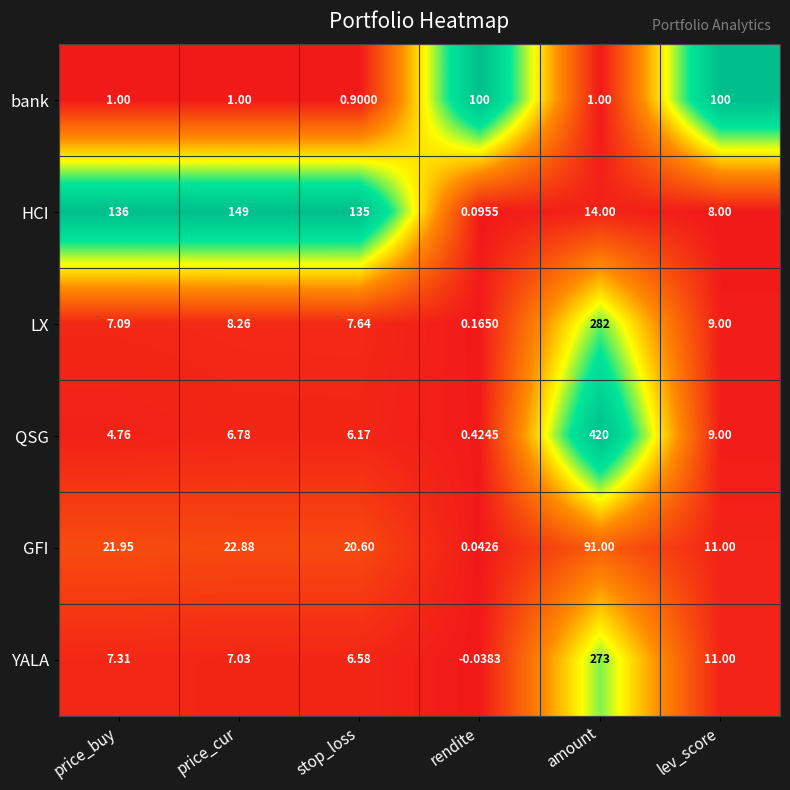

At price_buy, list the series in order from smallest to largest.

bank, QSG, LX, YALA, GFI, HCI